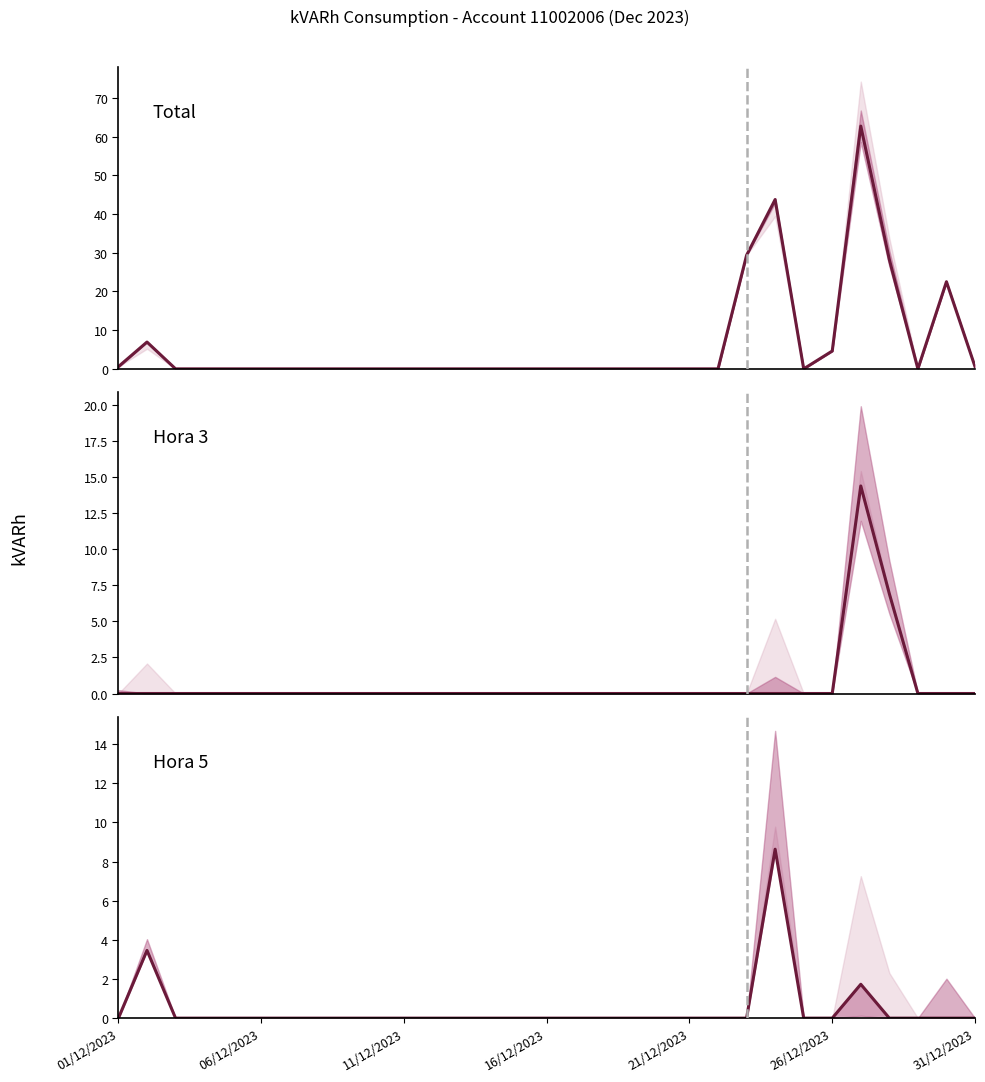

What is the difference between the maximum and minimum values in the Total series?

62.7